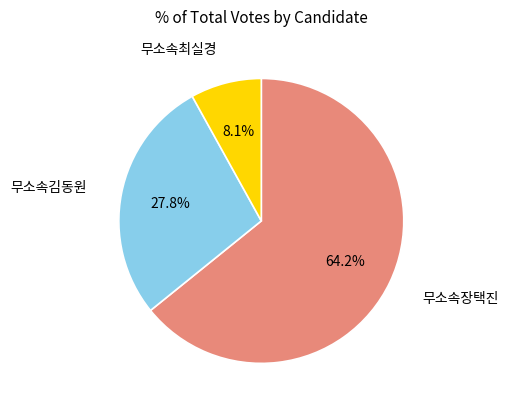

Count the number of slices in the pie.

3